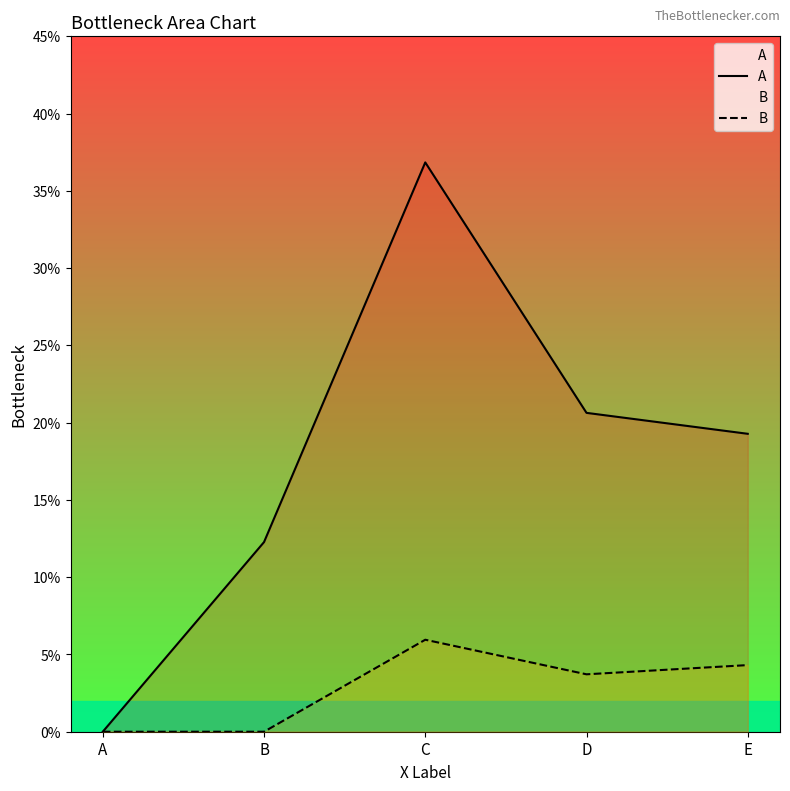

True or false: A has more than 0 interior local peaks.

True